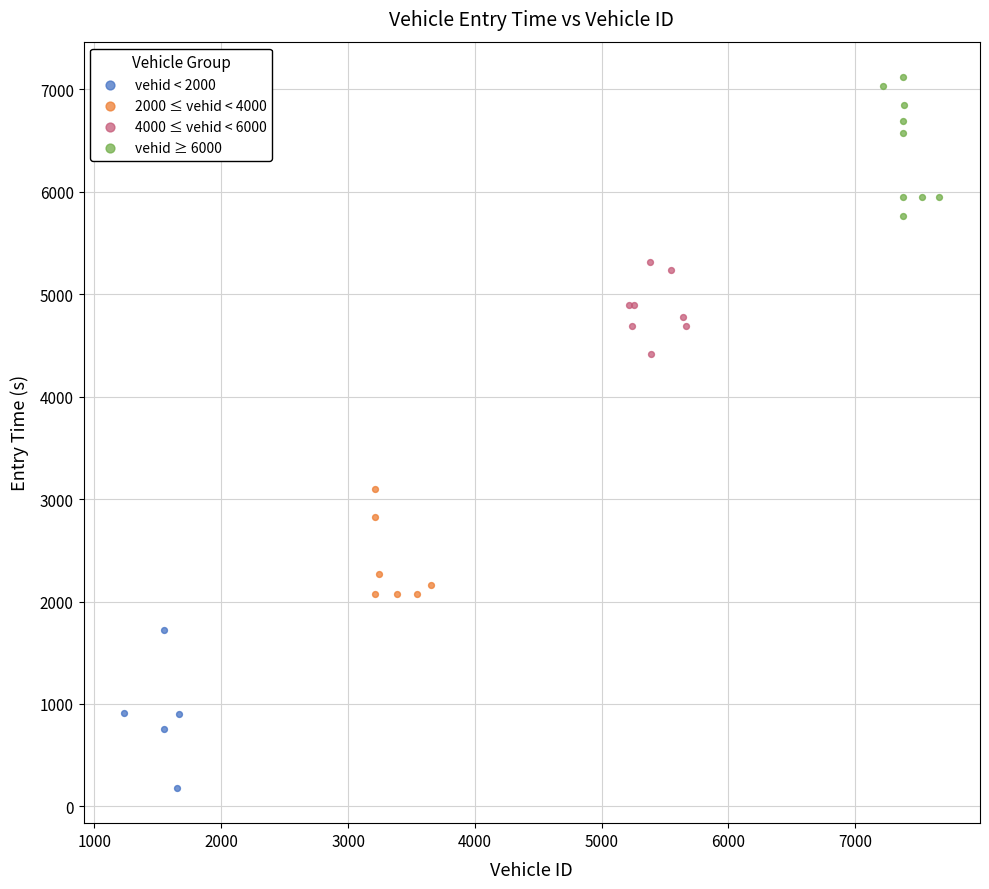

What are all the series names shown in the legend?

vehid < 2000, 2000 ≤ vehid < 4000, 4000 ≤ vehid < 6000, vehid ≥ 6000